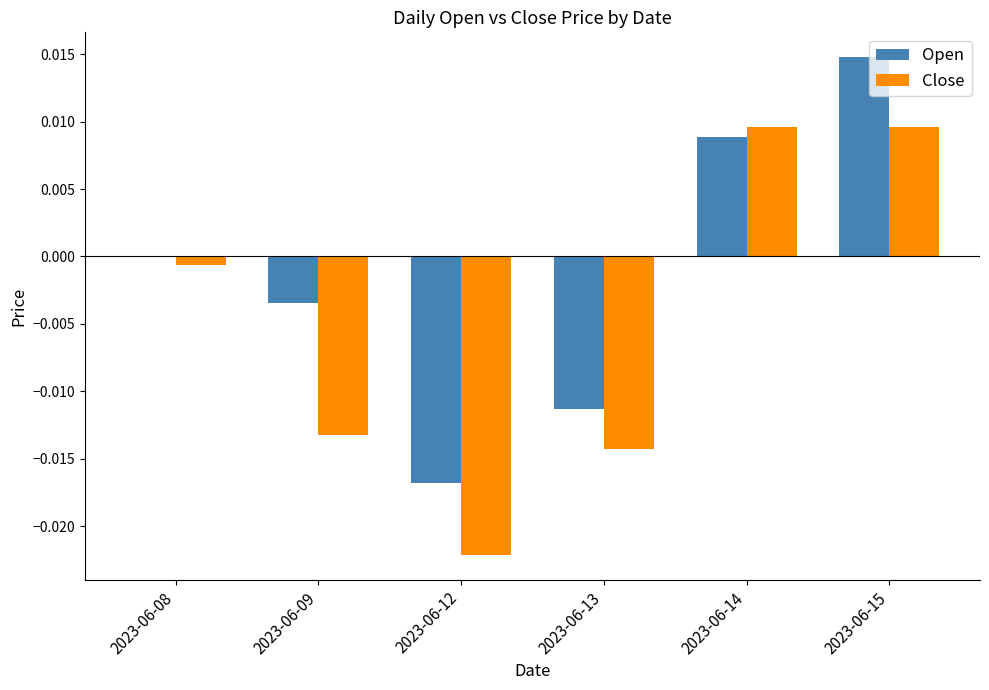

At which category does the chart reach its peak across all series?

2023-06-15